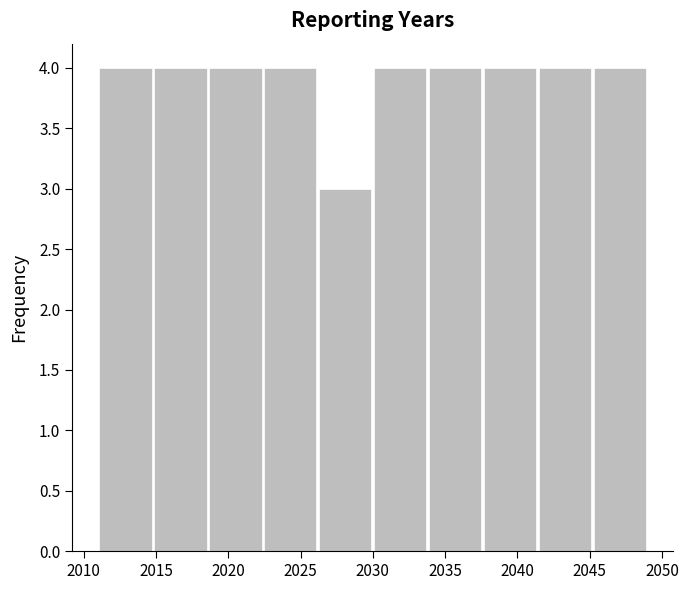

What is the height of the bar covering 2022.4 to 2026.2 on the x-axis? Neither the bar edges nor the heights are printed on the chart, so give them approximately, as read against the axes.

4